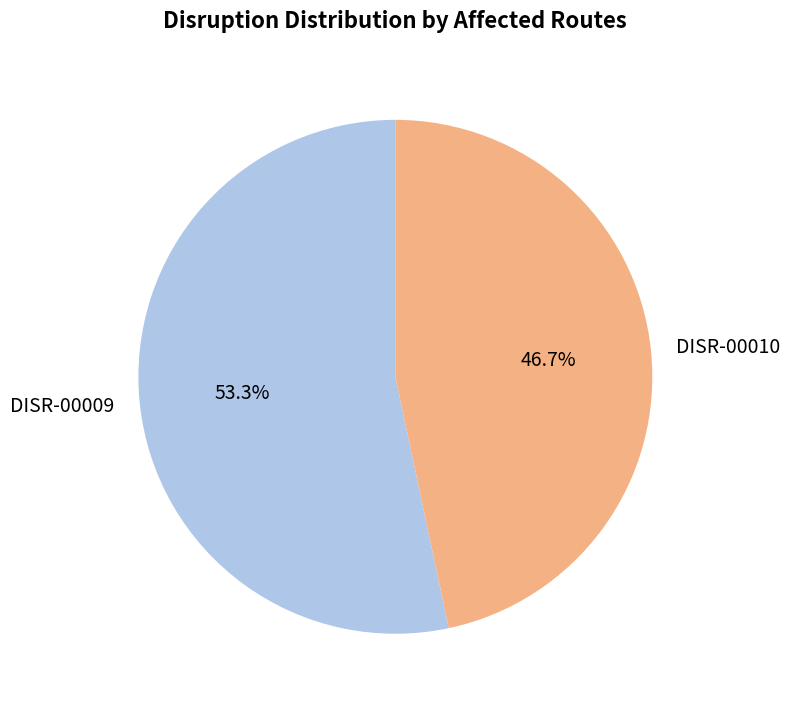

How many segments does this pie chart have?

2